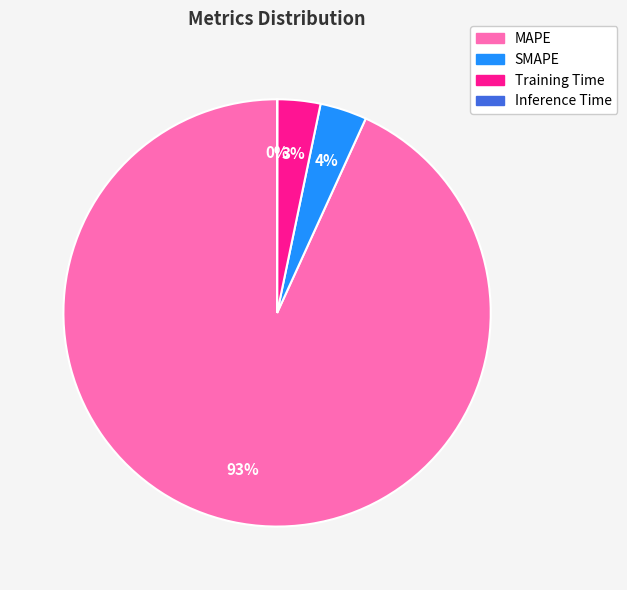

To the nearest percent, what is the average slice percentage?

25%